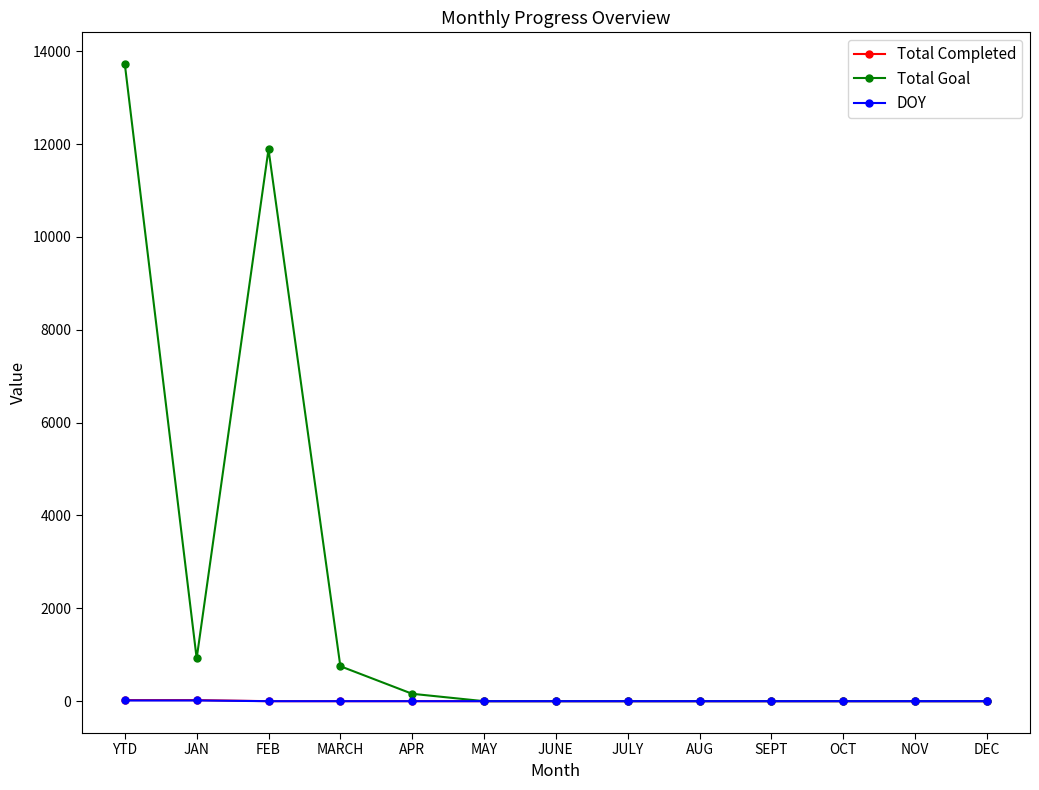

Which series has the largest range (max minus min)?

Total Goal